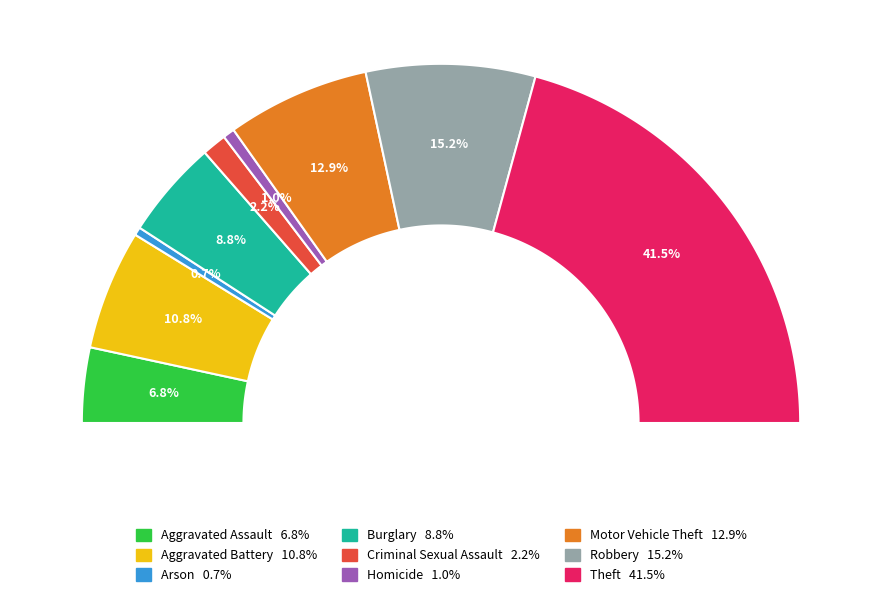

Is there any slice that represents more than half of the pie?

No